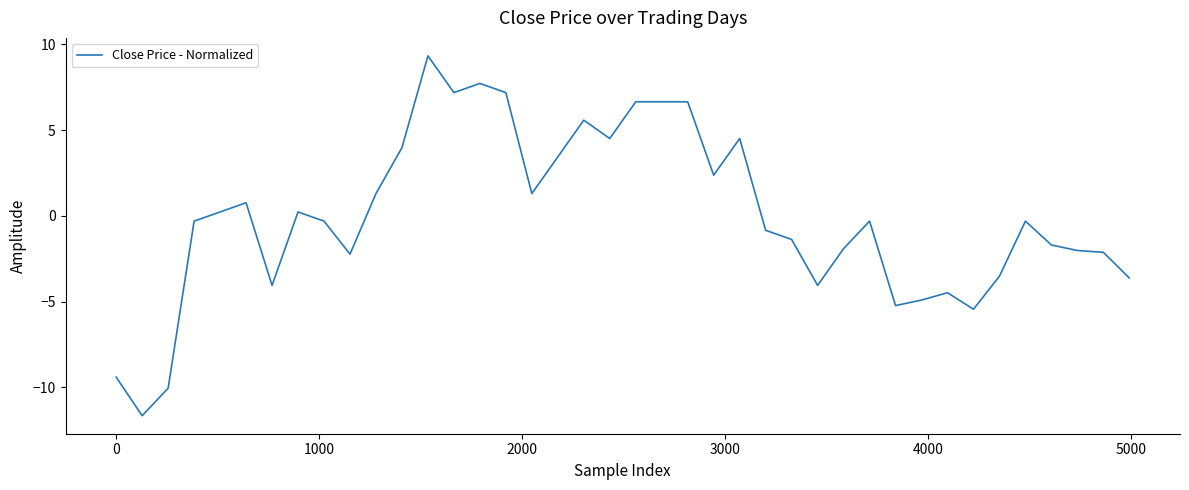

How many values are below zero?

22